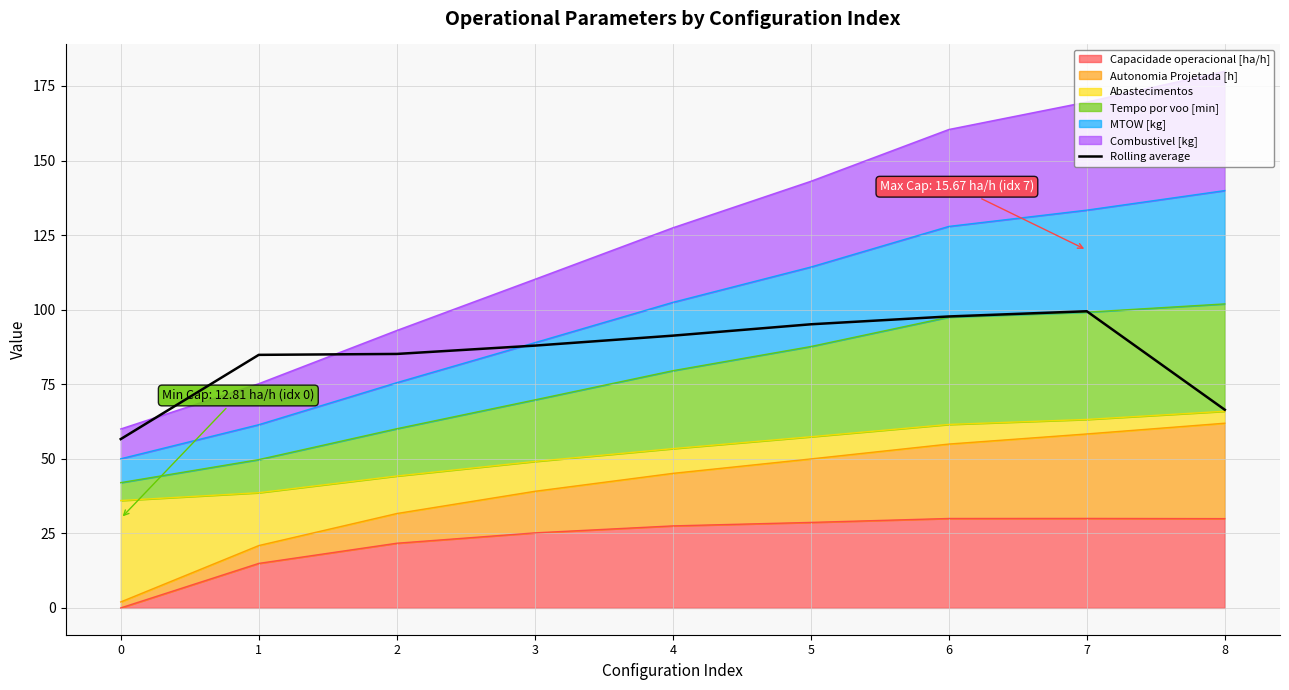

What is the sum of the values at 4 and 7?

190.7